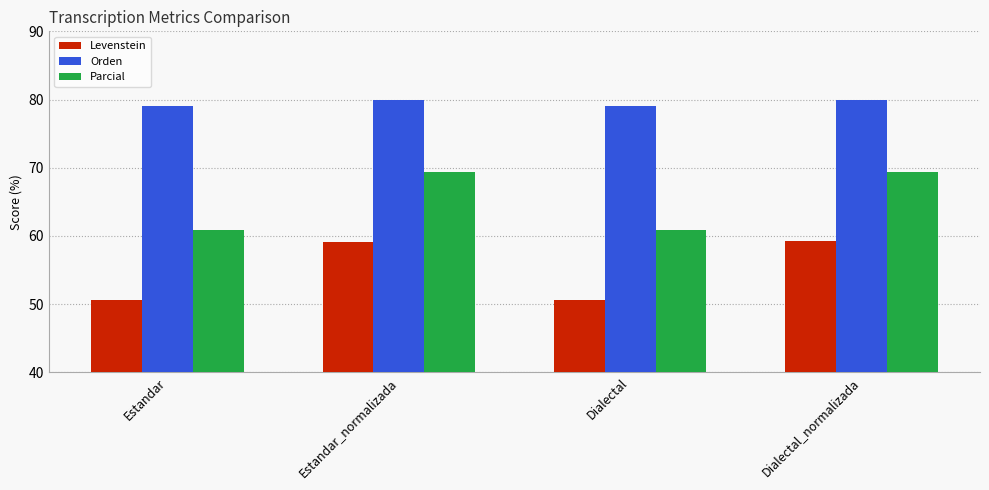

Is it true that Levenstein equals 50.6 at Dialectal?

True